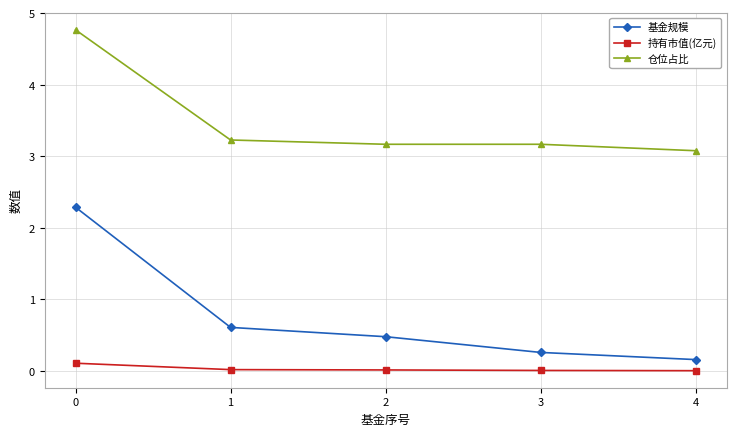

Is it true that 仓位占比 equals 3.2 at 2?

True